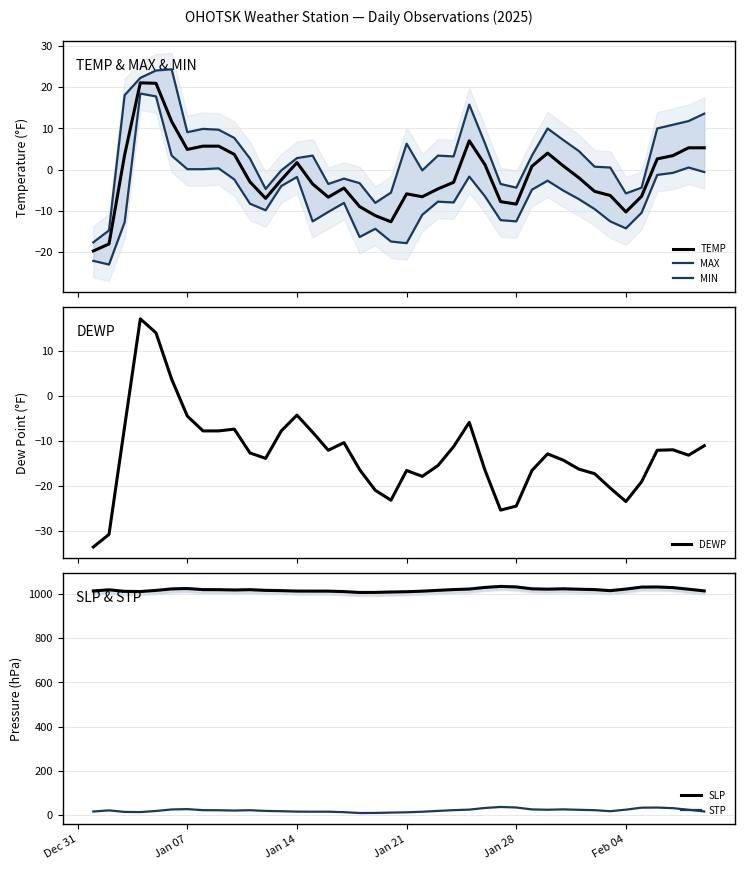

True or false: STP and SLP cross at least once.

False